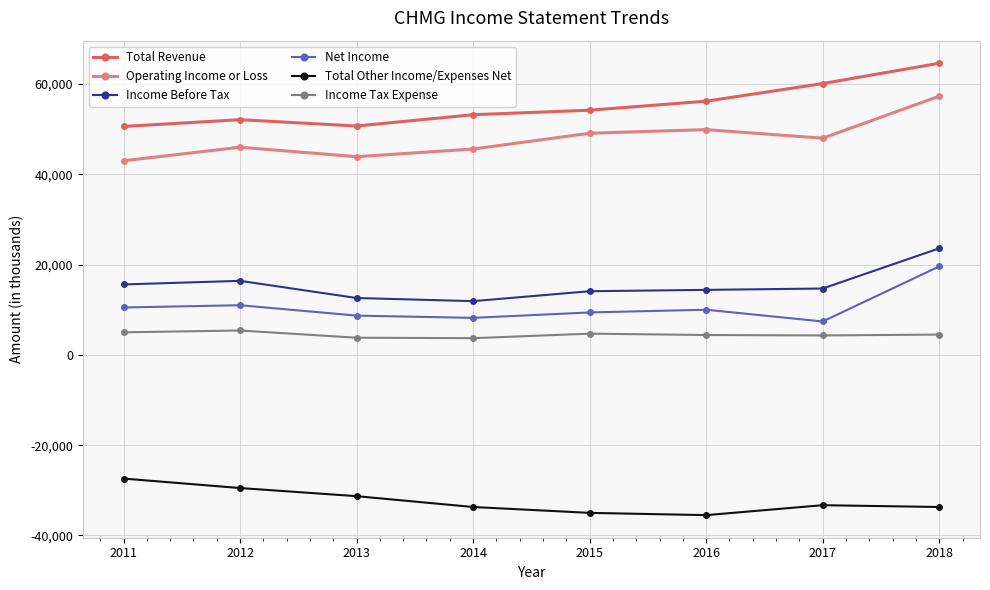

True or false: Operating Income or Loss has more than 2 points higher than both neighbors.

False